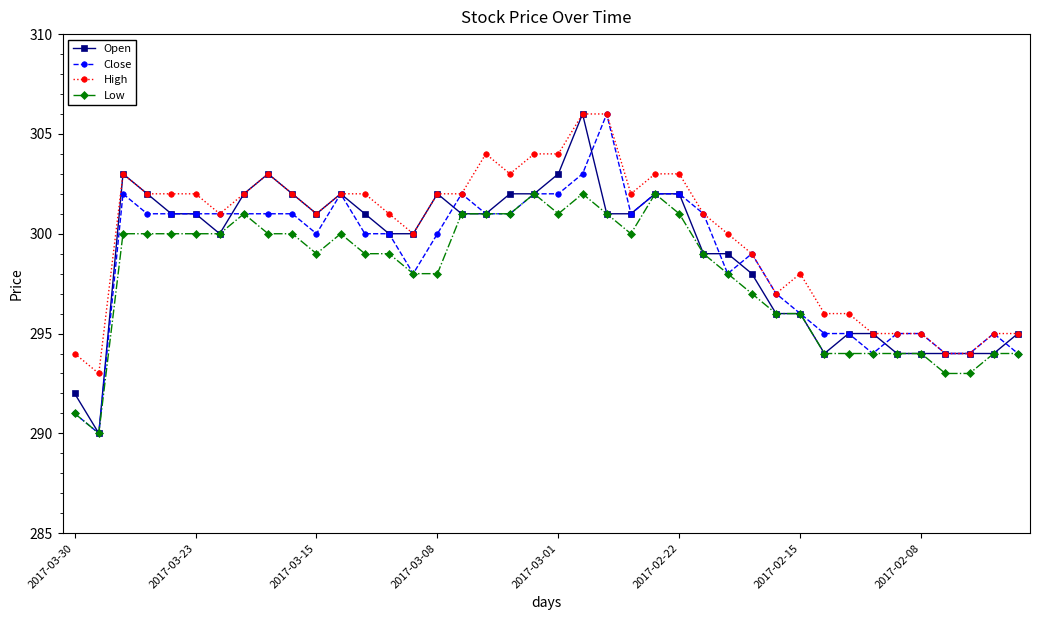

True or false: High and Low intersect in this chart.

False